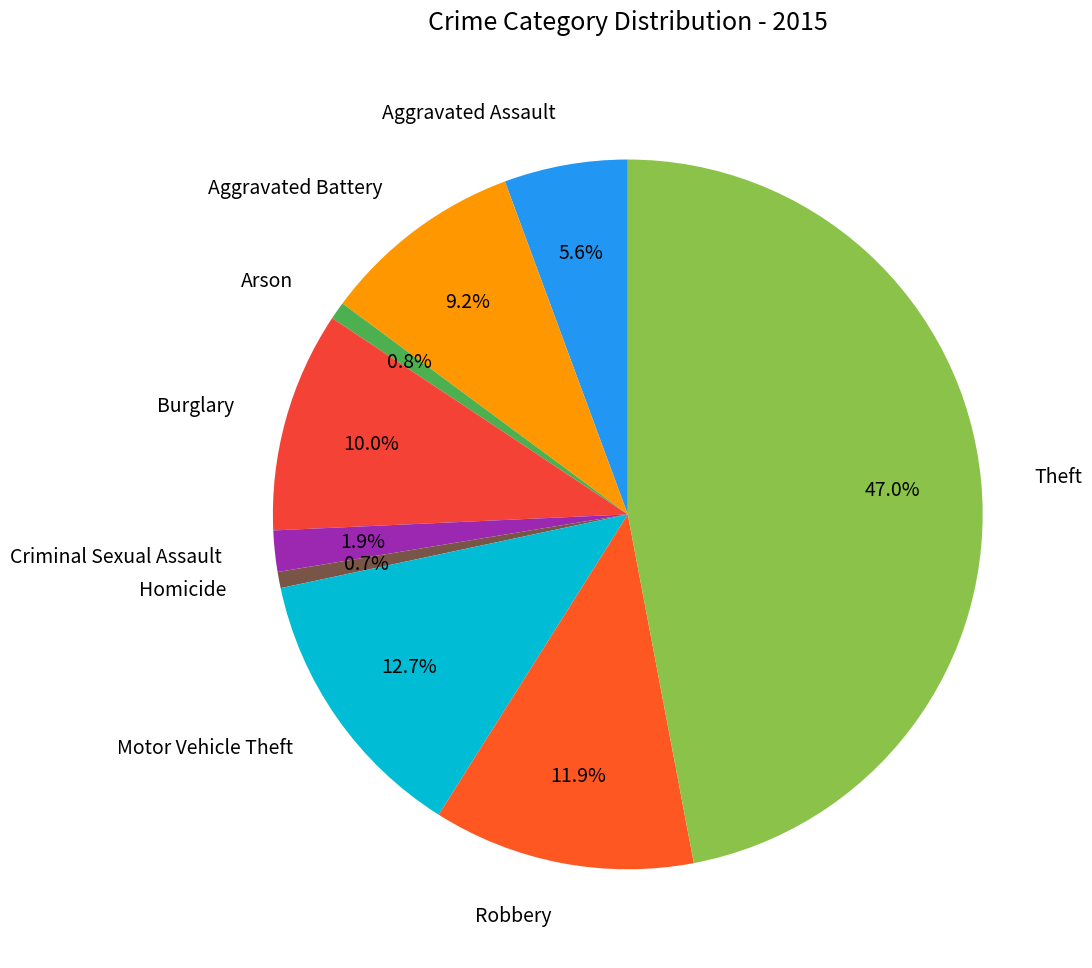

To the nearest percent, what is the difference between the largest and smallest slice percentages?

46%